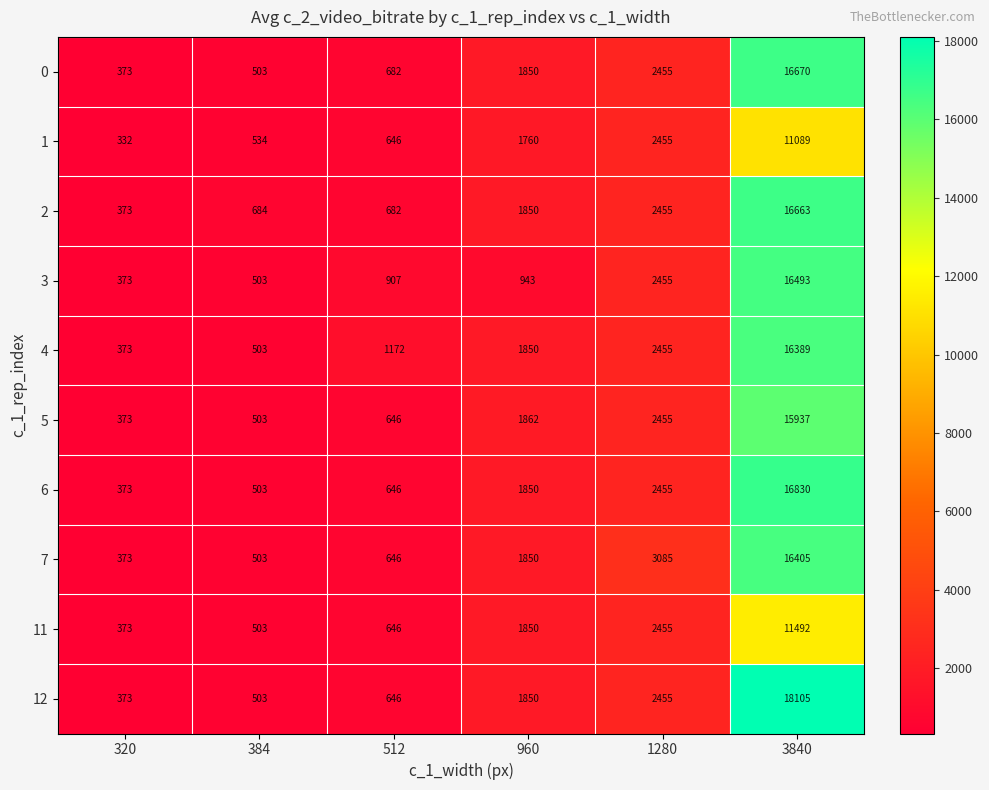

Which series changed the most between 320 and 512?

4